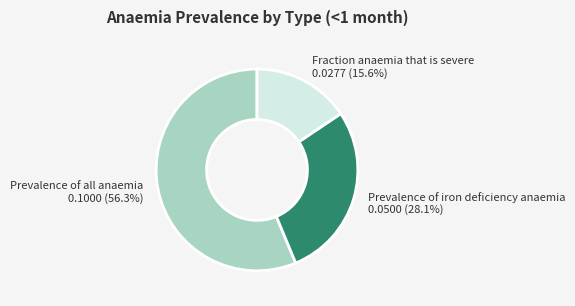

Combined, do Fraction anaemia that is severe and Prevalence of all anaemia account for over 50%?

Yes